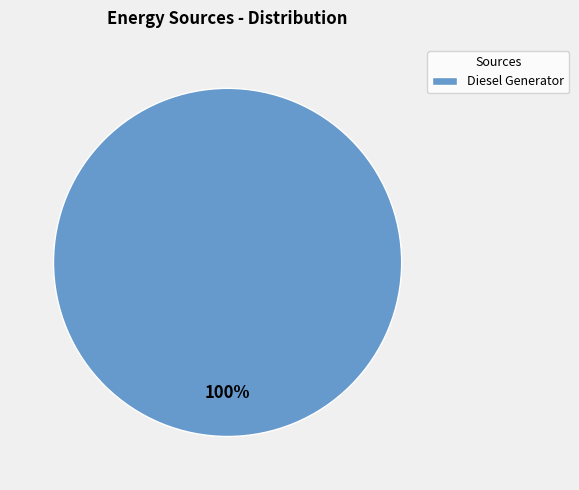

To the nearest percent, what portion does Diesel Generator represent?

100%